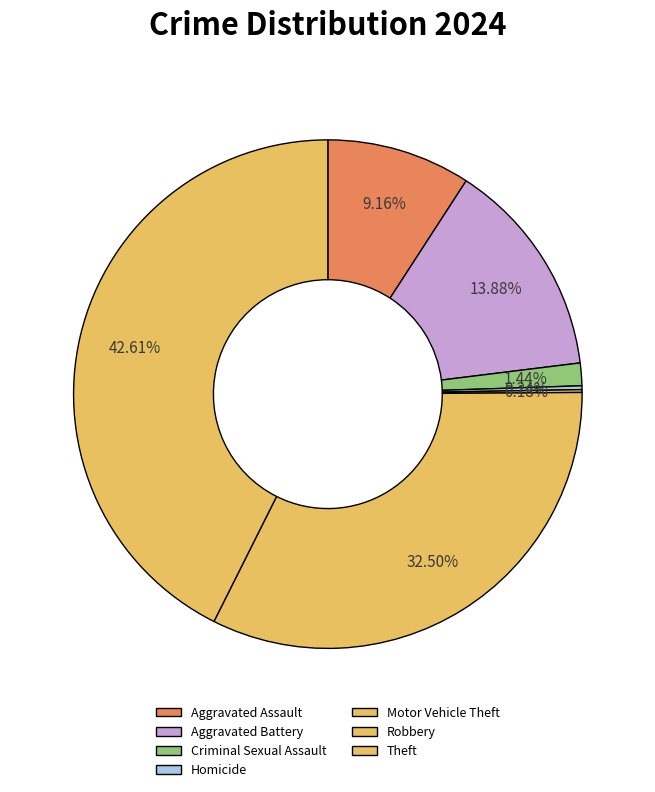

Does Robbery account for over 50% of the chart?

No